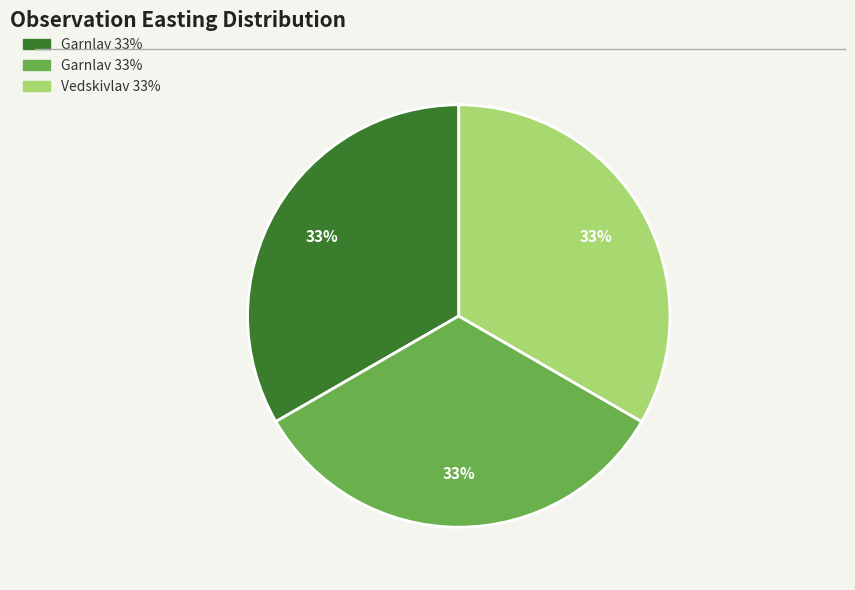

Is there any slice that represents more than half of the pie?

No